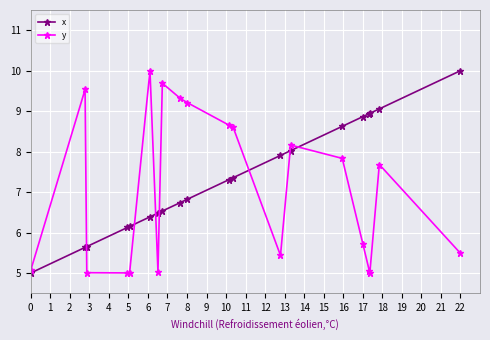

What is the value of the x point at the 7th from the left?

6.5